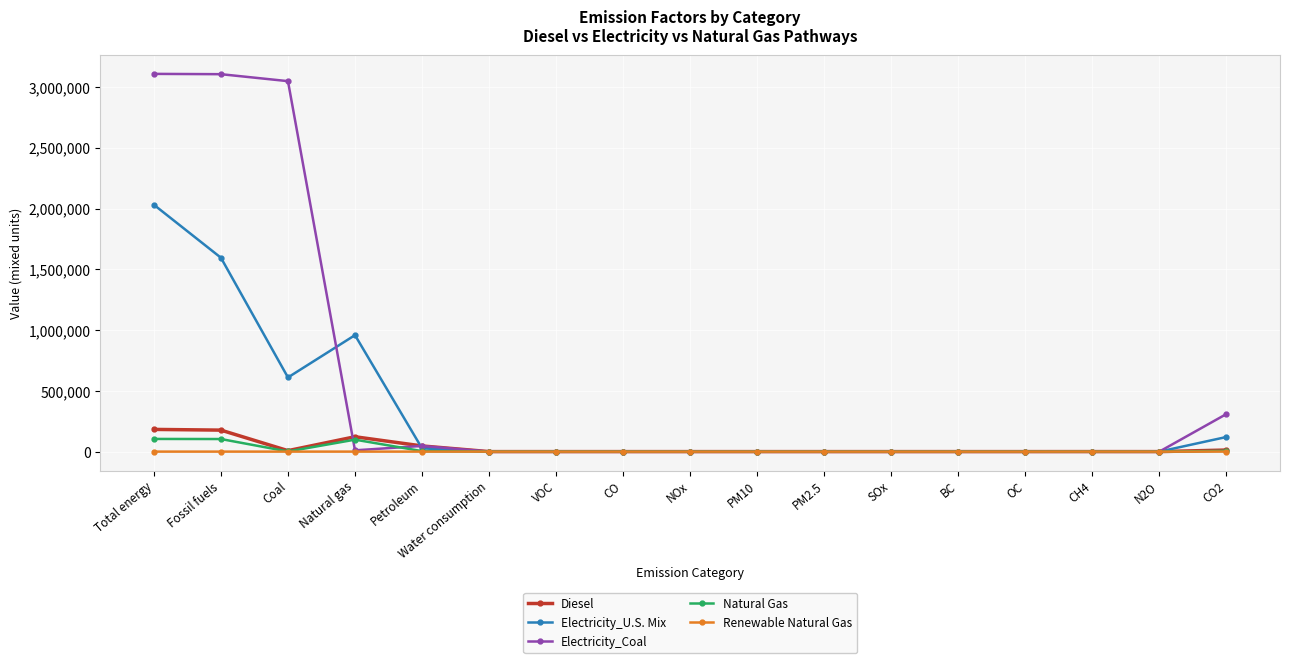

What is the difference between the Natural Gas values at Total energy and VOC?

104250.7